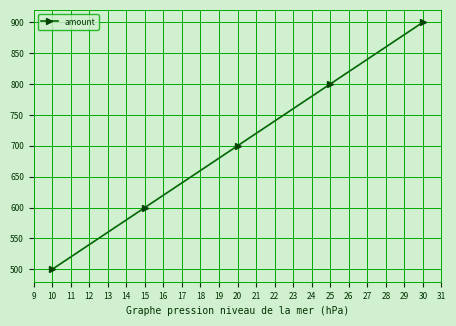

Which label corresponds to the largest value in the chart?

30